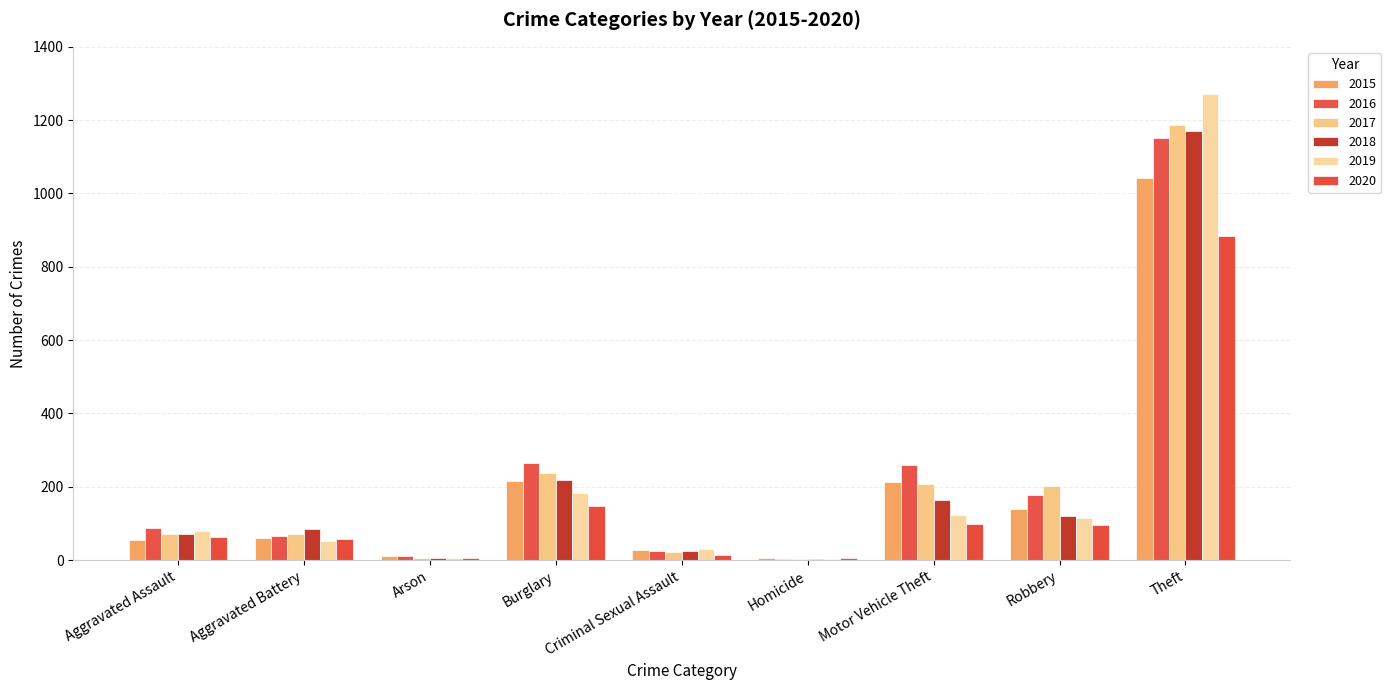

Which has a higher value, Robbery or Burglary?

Burglary